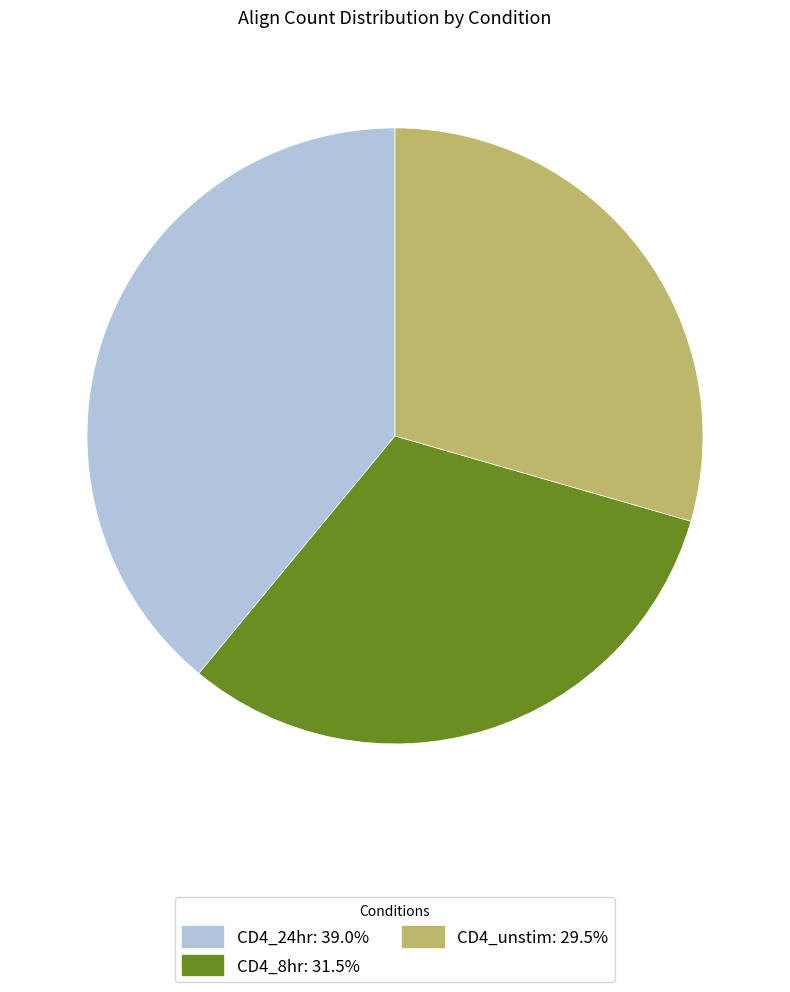

Combined, do CD4_unstim: 29.5% and CD4_8hr: 31.5% account for over 50%?

Yes